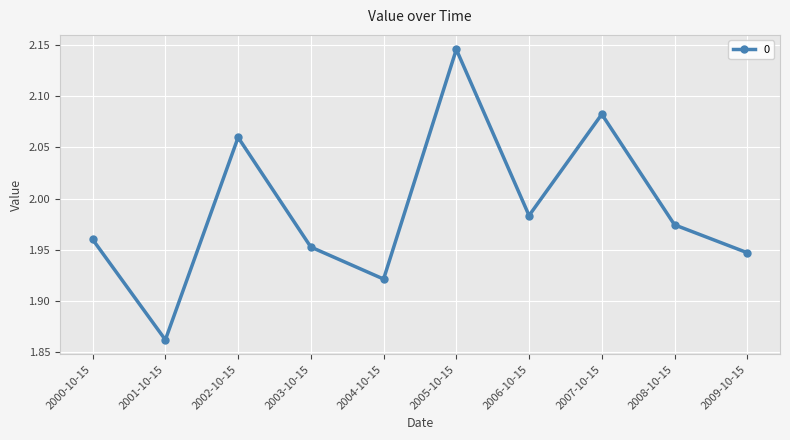

What is the difference between the values at 2005-10-15 and 2002-10-15?

0.1